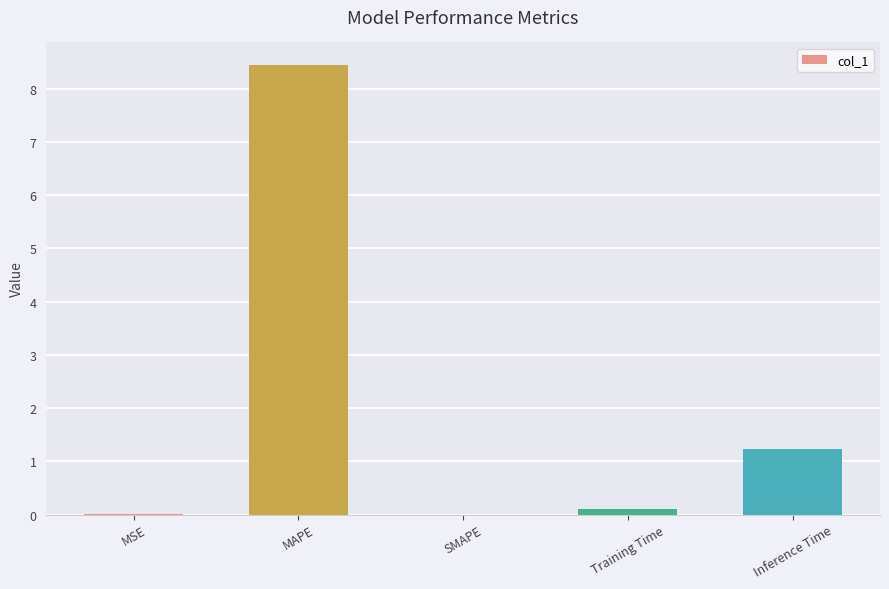

What is the approximate value at Inference Time?

1.2